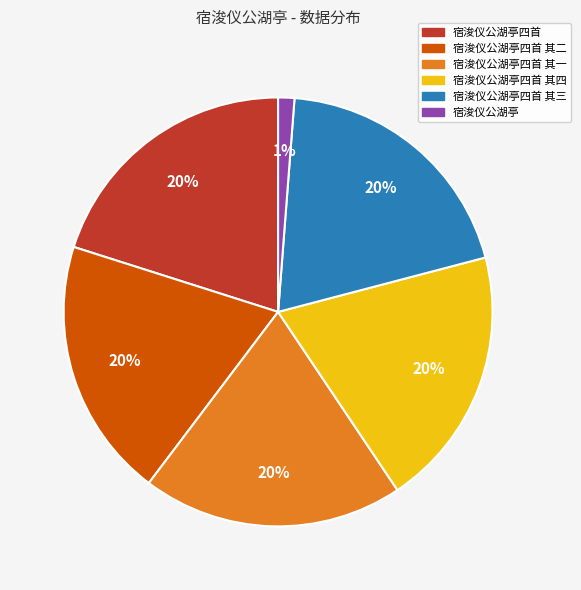

To the nearest percent, what is the average slice percentage?

17%